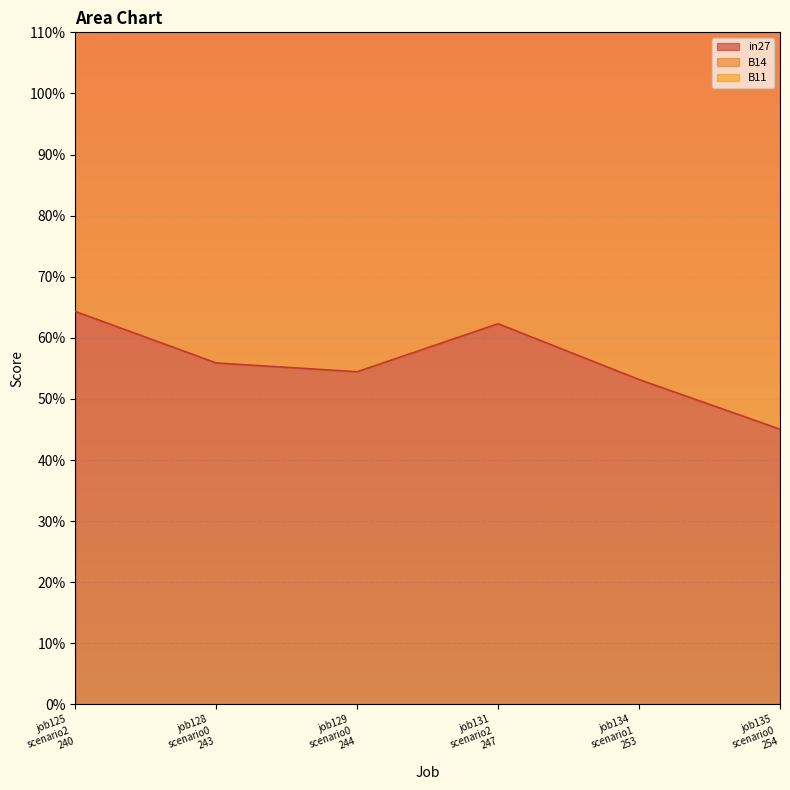

At which label does B11 reach its minimum?

job135 scenario0 254